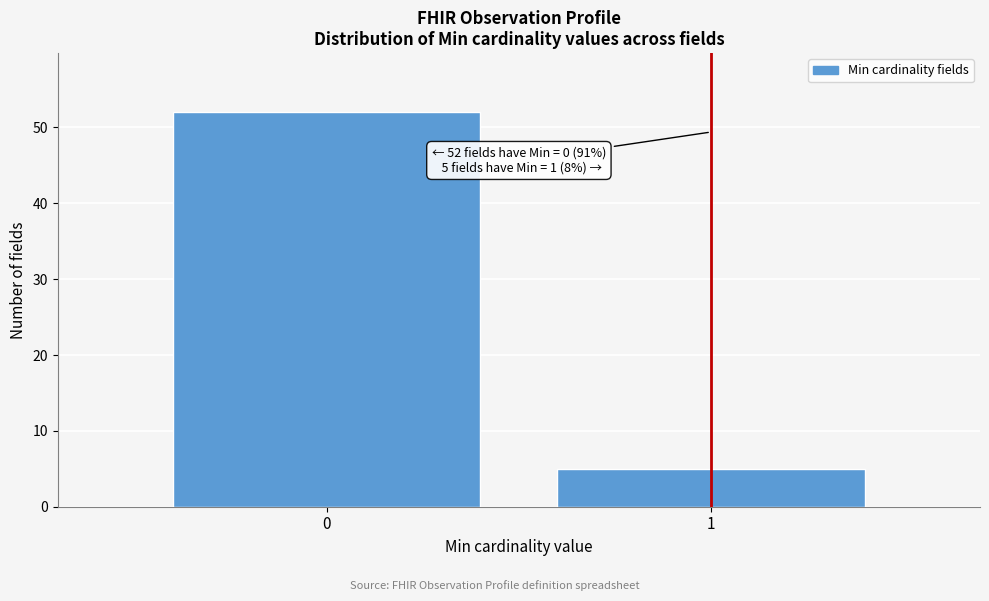

Reading right to left, extract all data points from this chart.

1=5	0=52